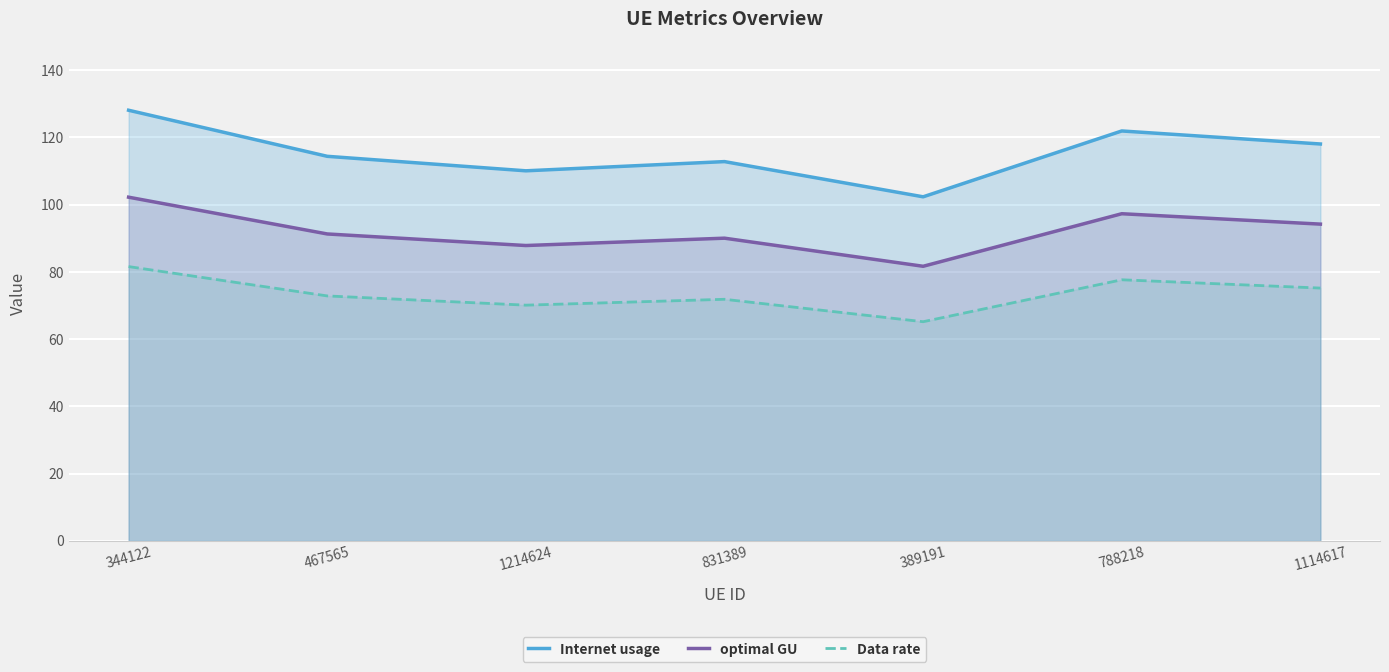

Which series has the largest range (max minus min)?

Internet usage